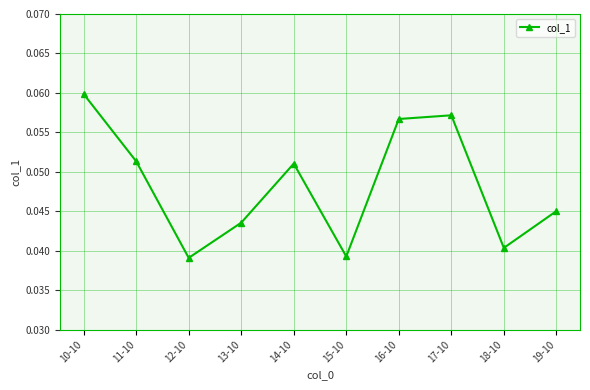

Between 18-10 and 19-10, which is larger?

19-10